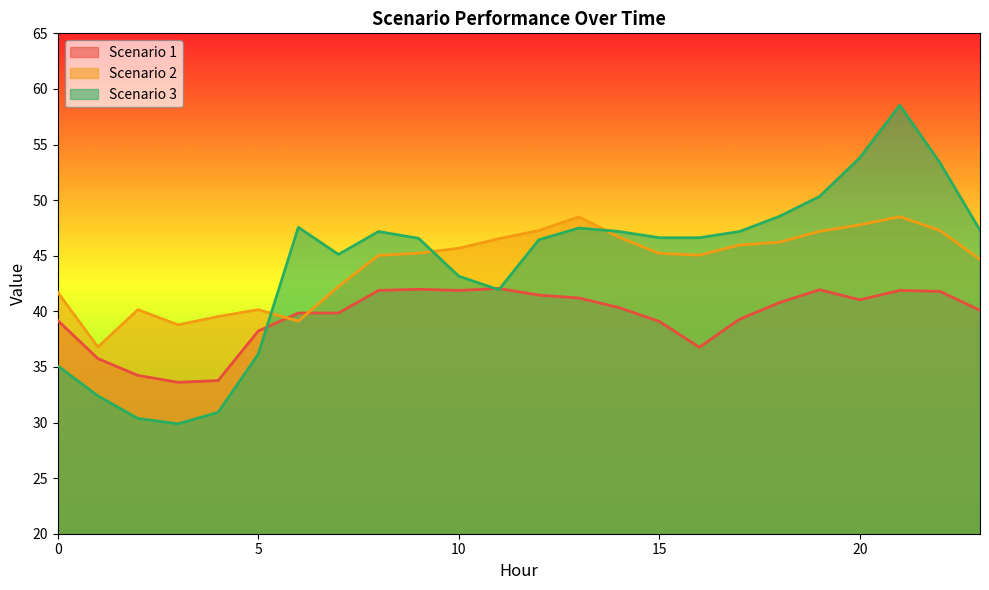

True or false: Scenario 3 and Scenario 1 intersect in this chart.

True